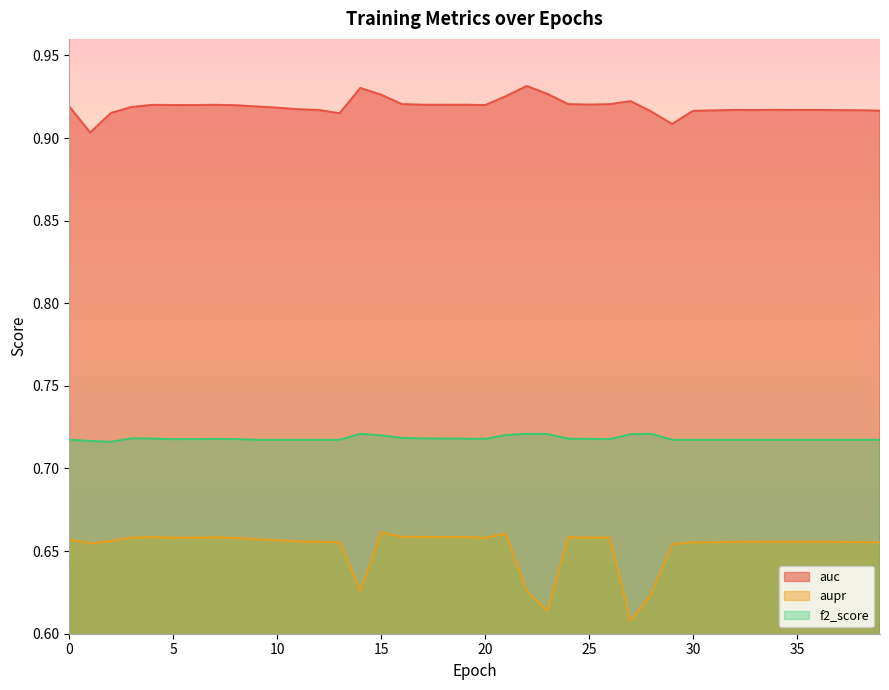

At which label is f2_score closest to 0?

2